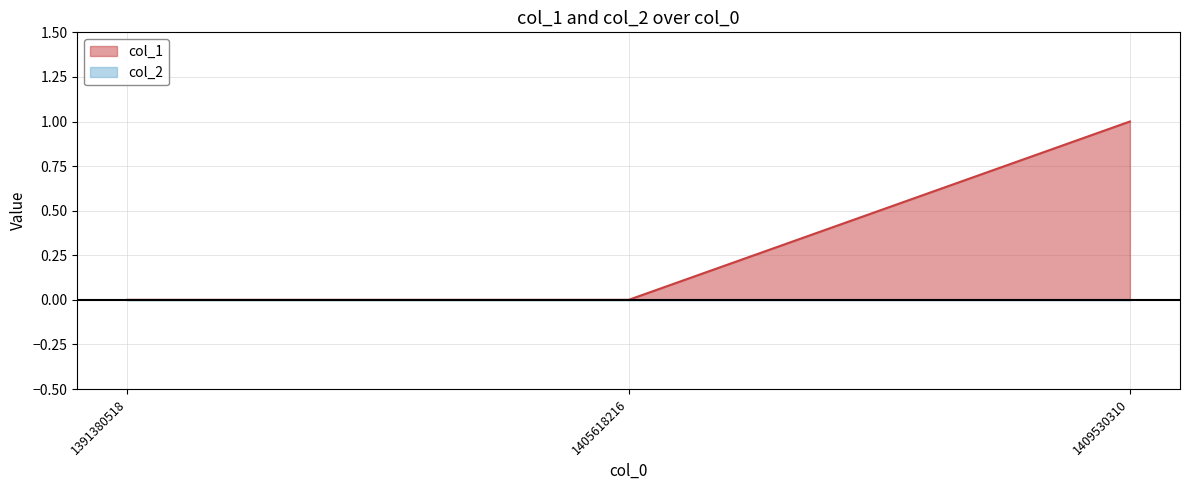

The chart shows a value of 0 at 1405618216. True or false?

True